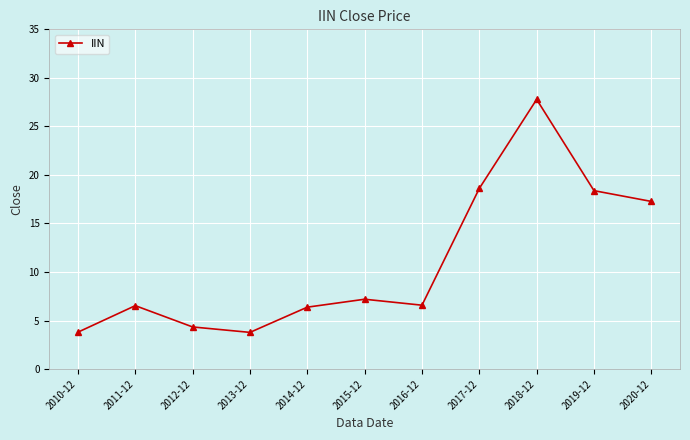

Which label corresponds to the largest value in the chart?

2018-12